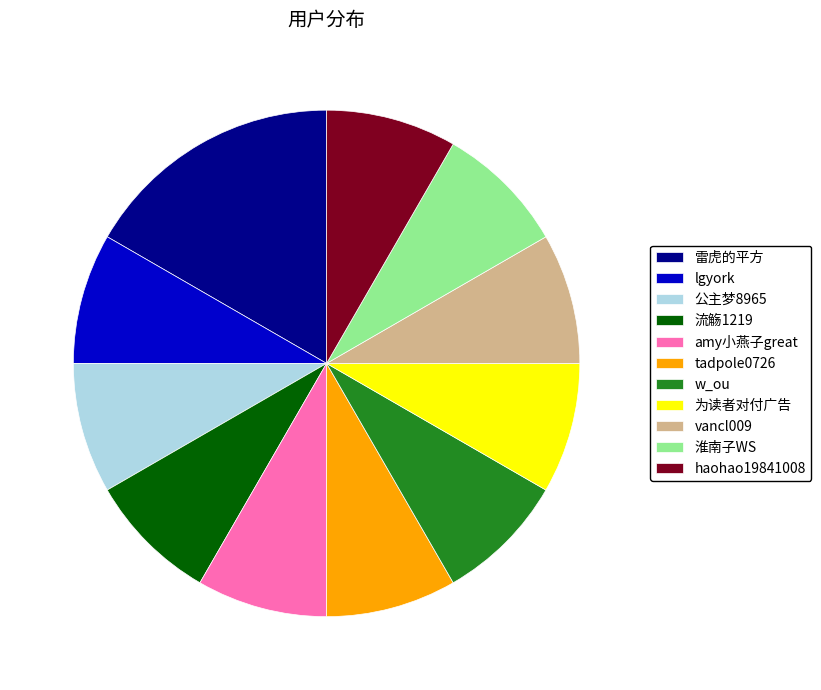

Is there a majority slice in this chart?

No